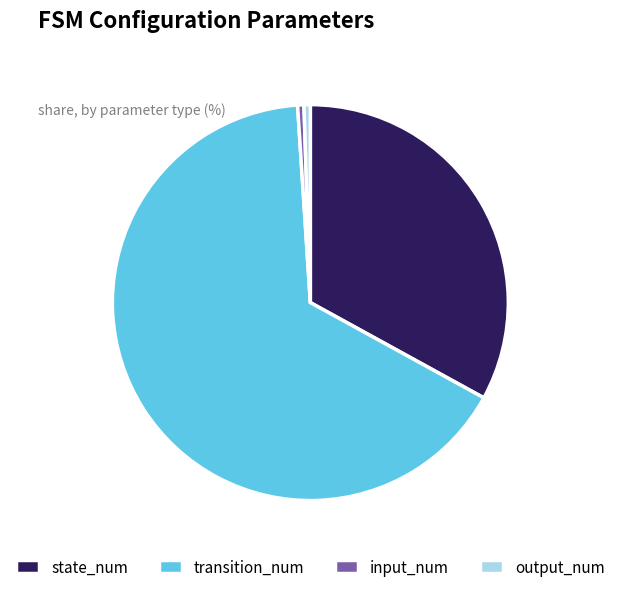

What is the ratio of the value at state_num to the value at transition_num?

0.5